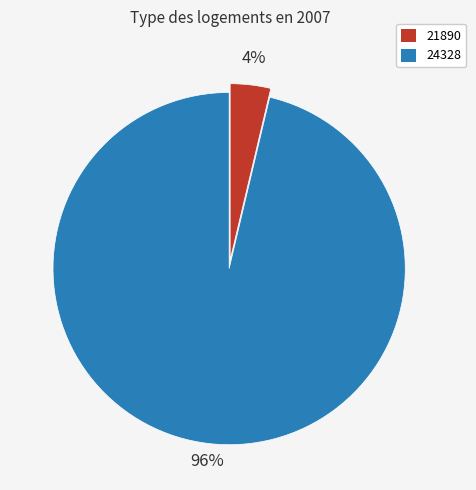

To the nearest percent, what percentage of the pie is 24328?

96%